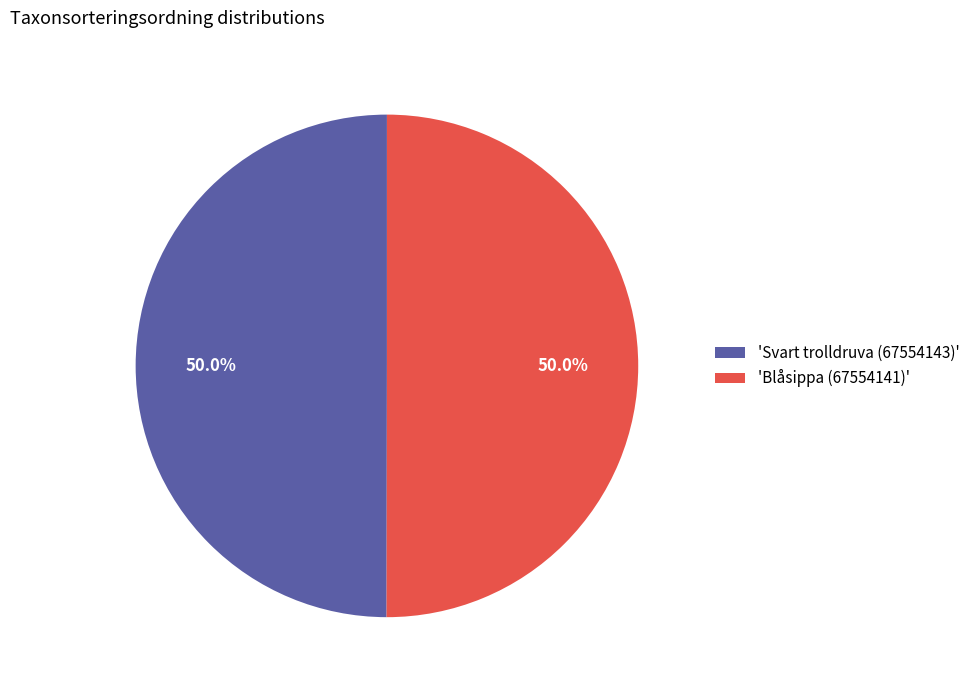

What is the ratio of the value at 'Blåsippa (67554141)' to the value at 'Svart trolldruva (67554143)'?

1.0